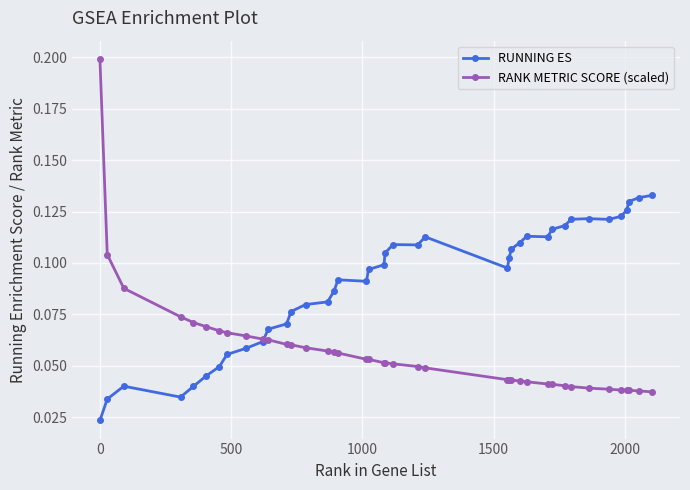

List the series in order of their overall mean, highest first.

RUNNING ES, RANK METRIC SCORE (scaled)